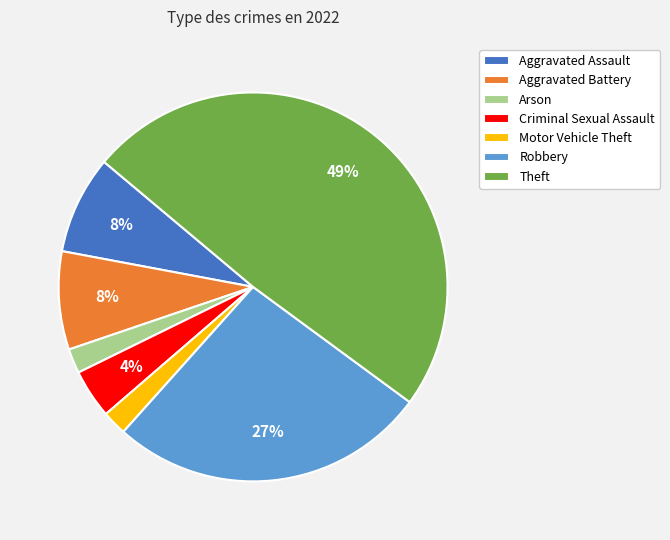

Approximately how many times larger is the value at Aggravated Battery compared to Motor Vehicle Theft?

4.0